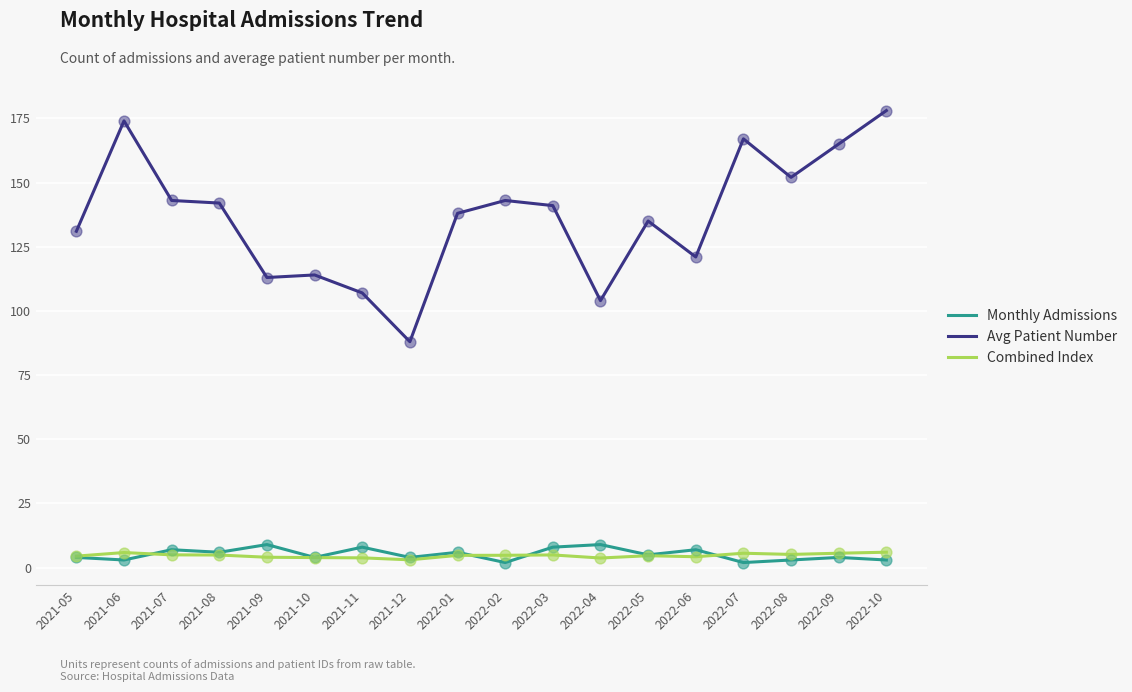

Between 2021-12 and 2022-04, which series saw the biggest shift?

Avg Patient Number